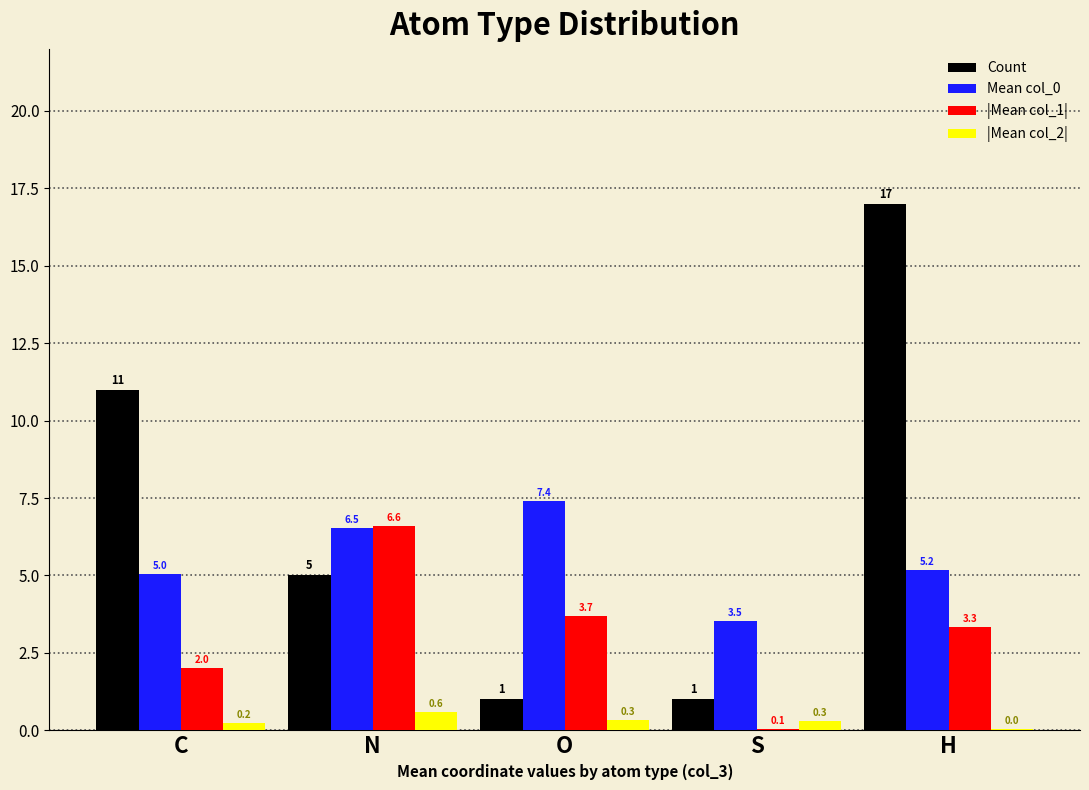

The value of Count at C is 5.9. True or false?

False